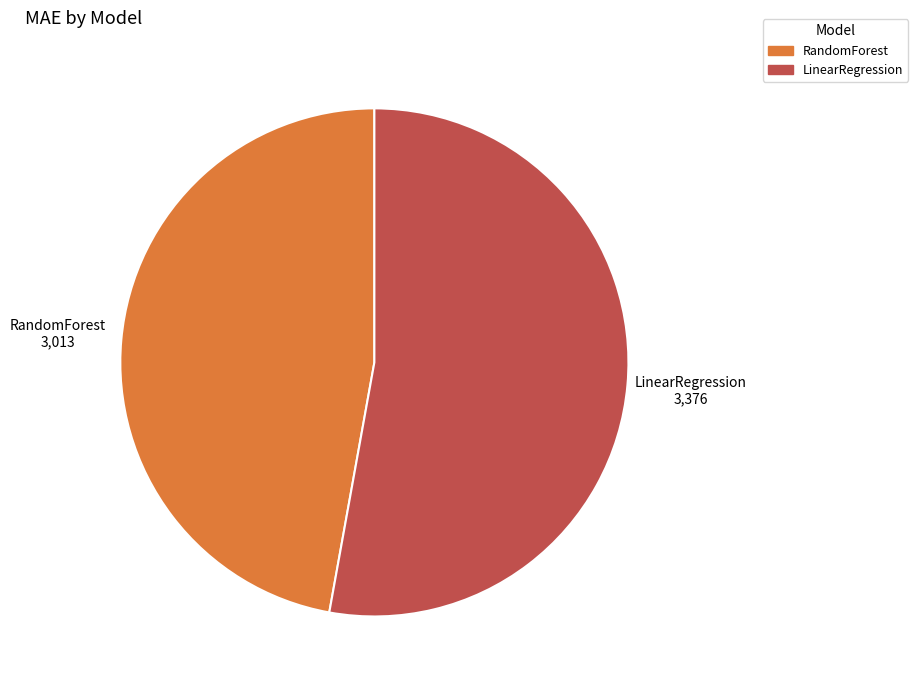

Do LinearRegression and RandomForest together represent more than half of the pie?

Yes